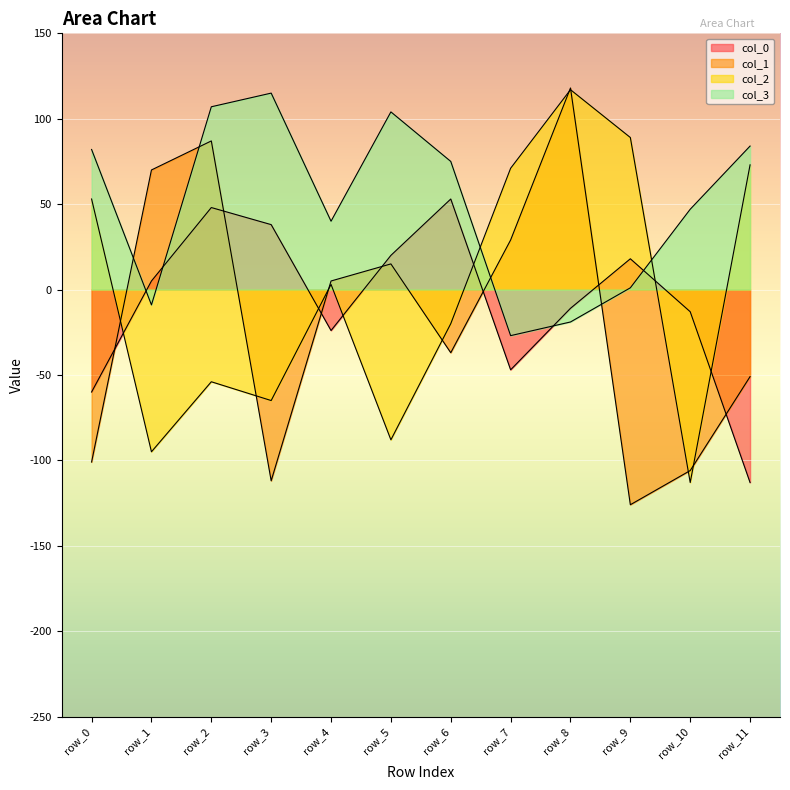

What is the value of the col_0 point at the 8th from the left?

-47